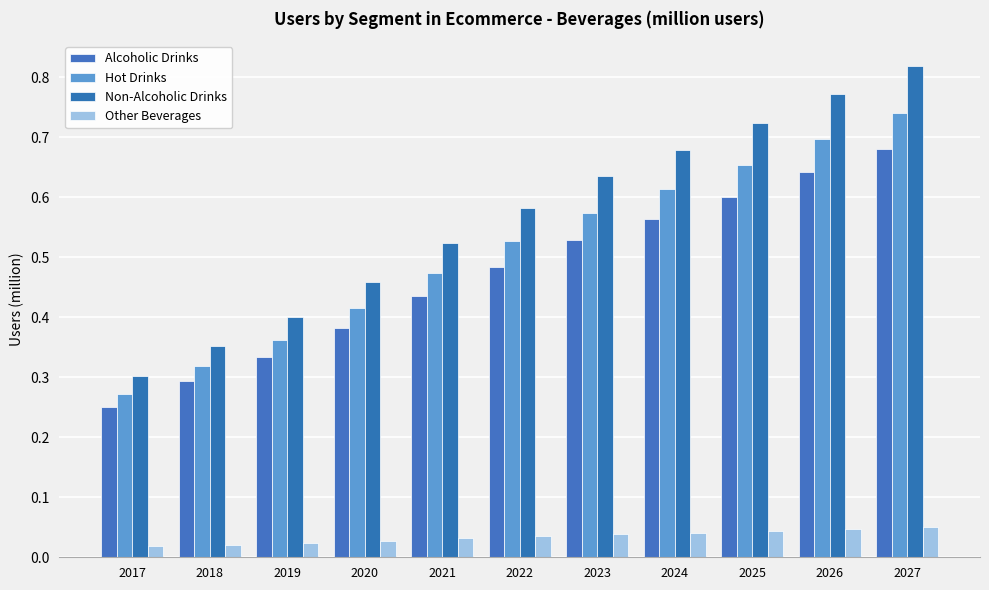

Are the bars horizontal?

No